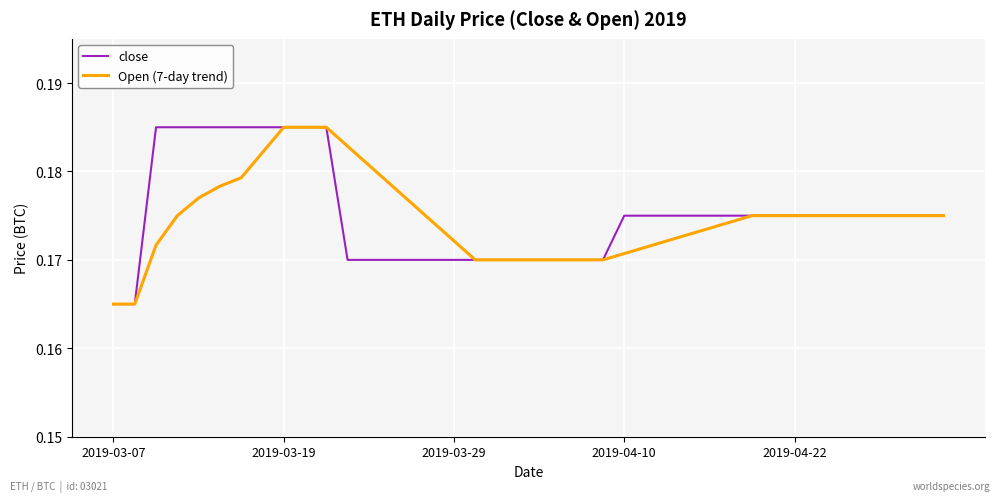

Does the chart display data point markers on the line(s)?

No